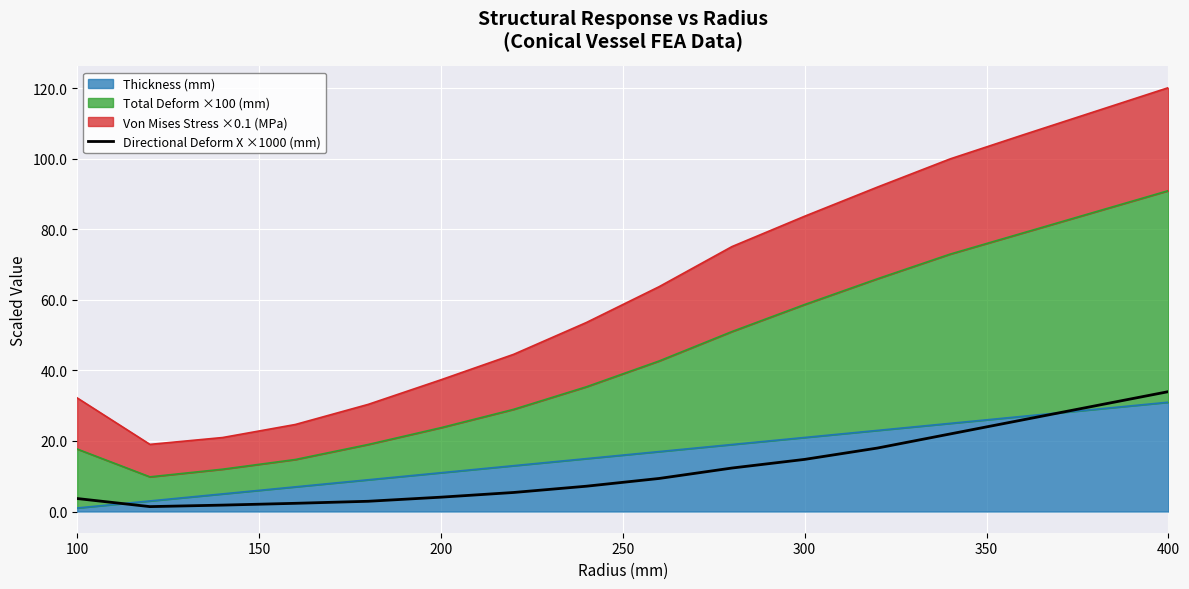

How many data points are less than 9?

8